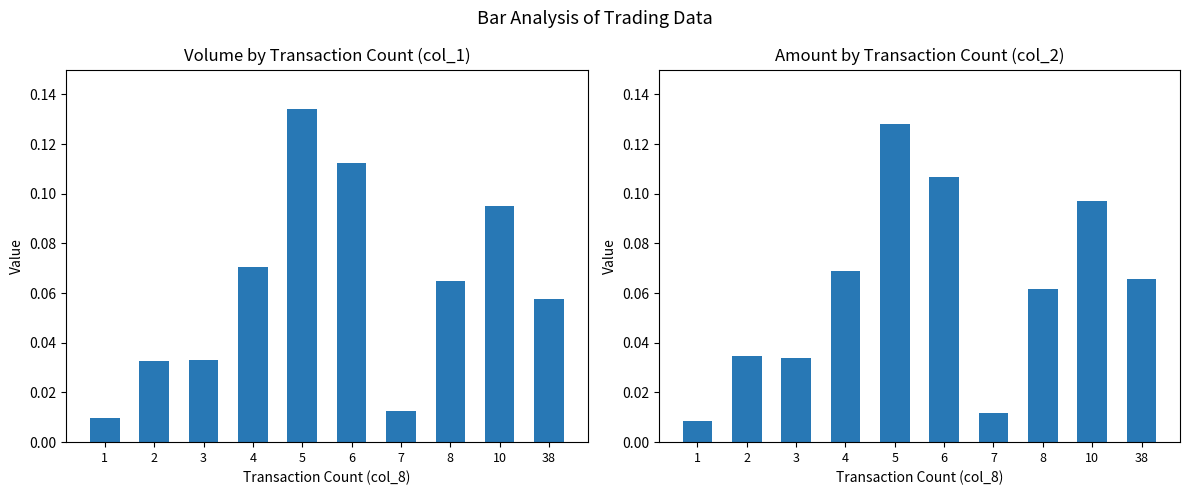

What is the average value of the col_1 series?

0.1